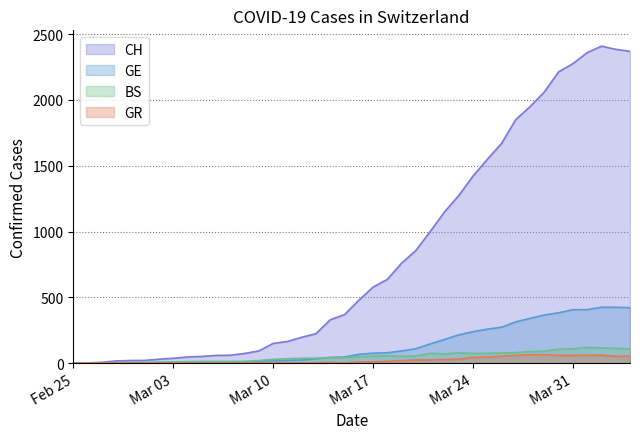

Which series changed the most between 2020-02-26 and 2020-03-07?

CH